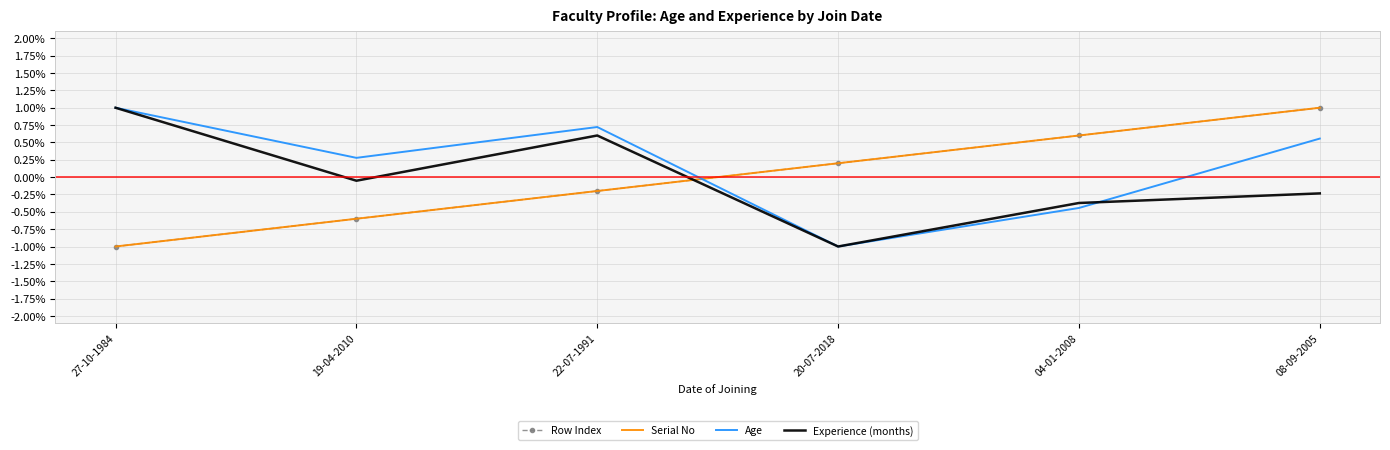

How many series are shown in this chart?

4